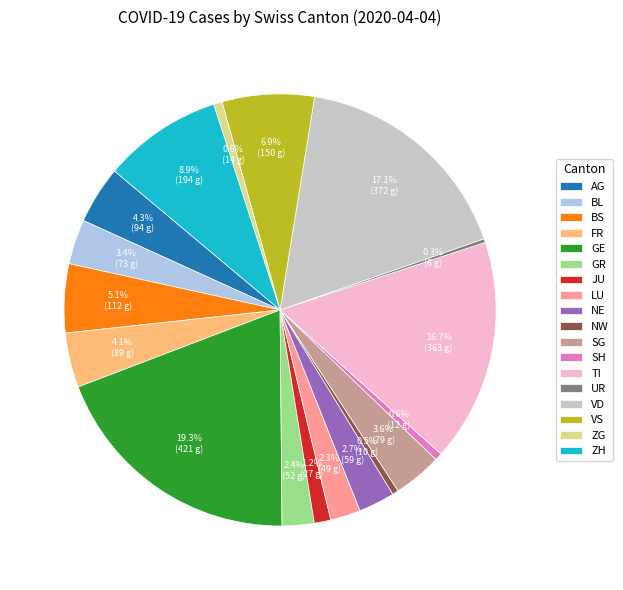

To the nearest percent, what is the difference between the largest and smallest slice percentages?

19%